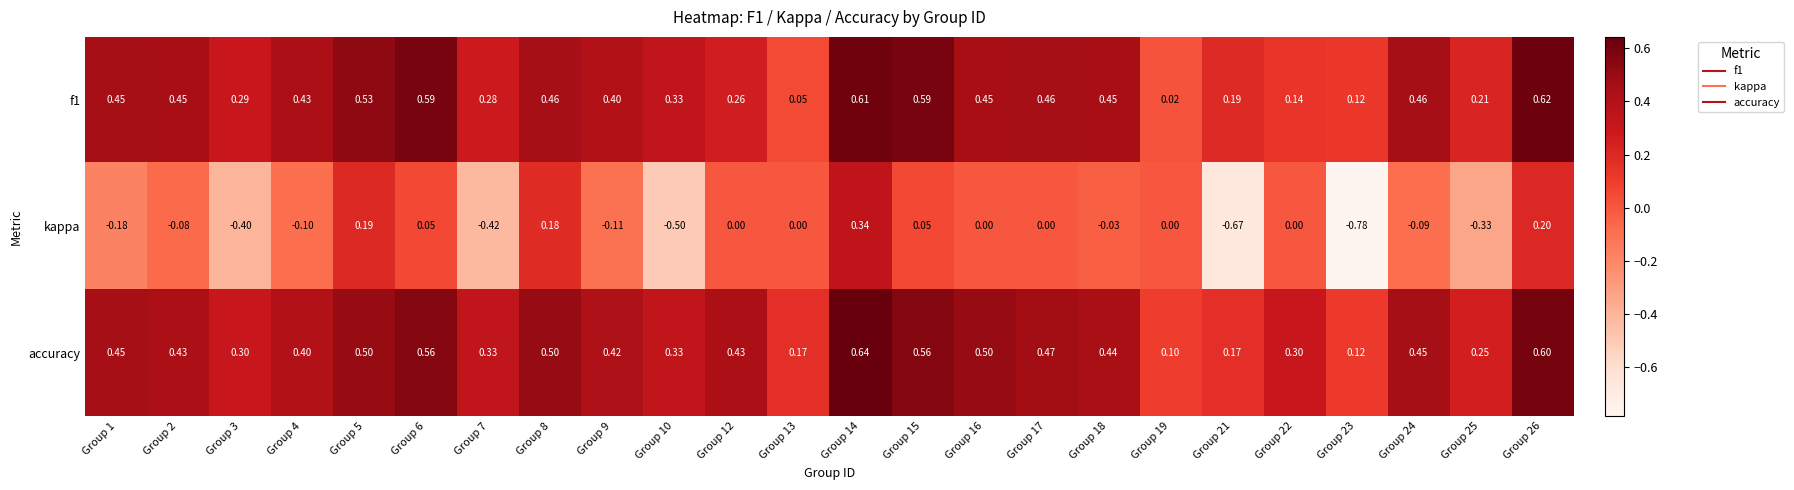

What is the total value across all series at Group 2?

0.8